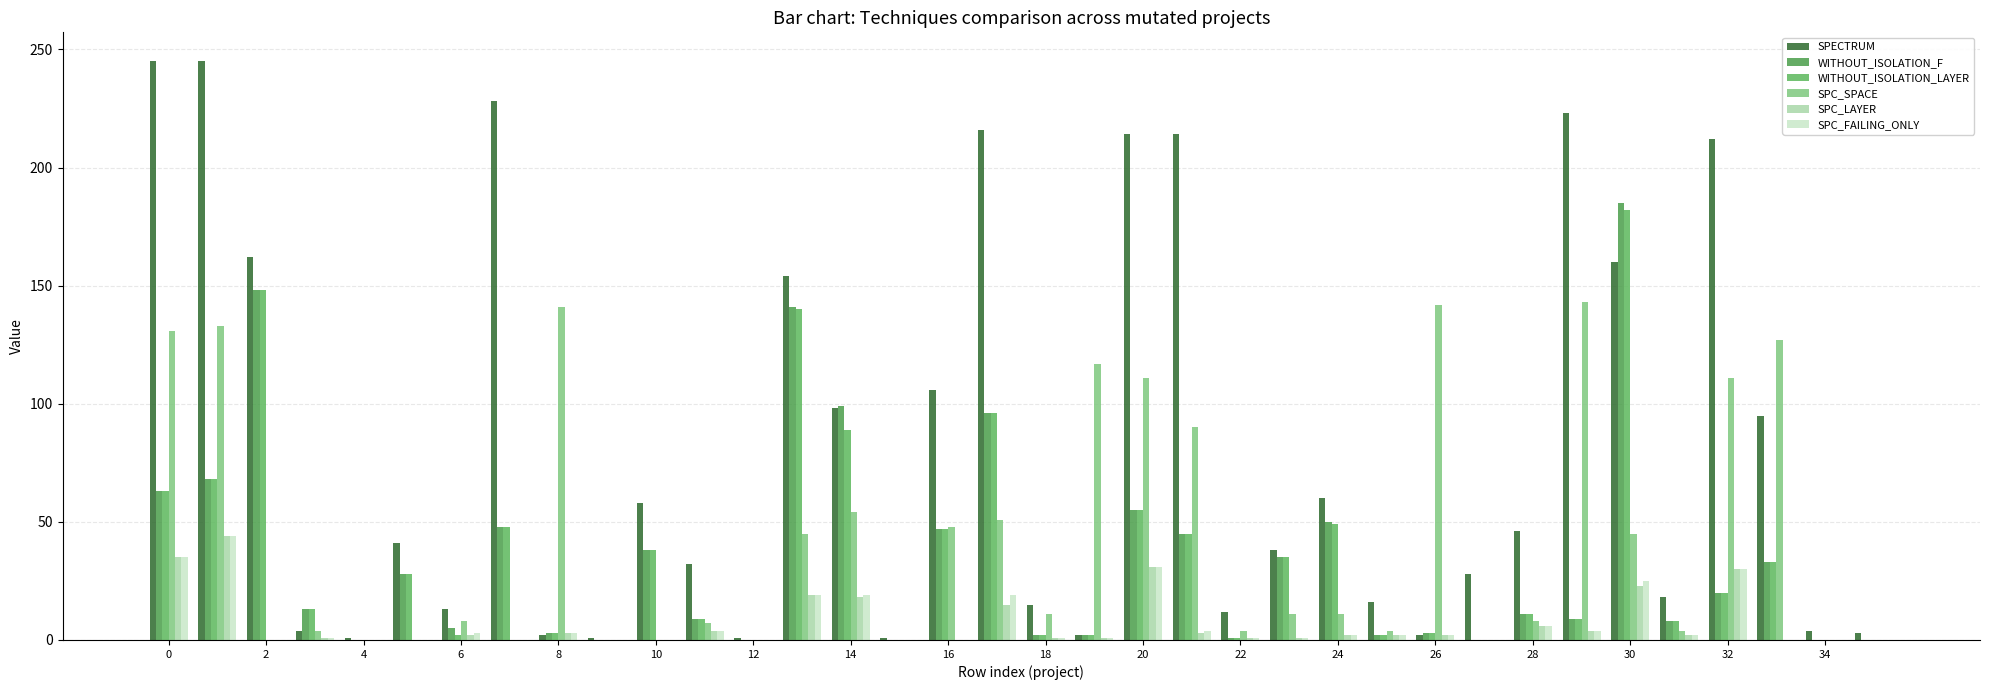

Count the number of categories in the chart.

36